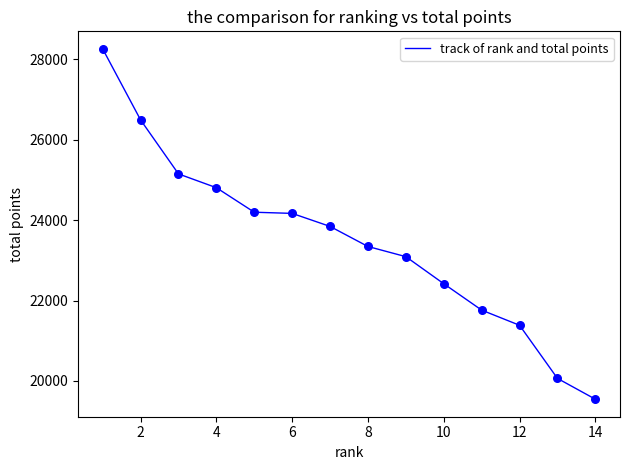

What is the greatest value displayed?

28257